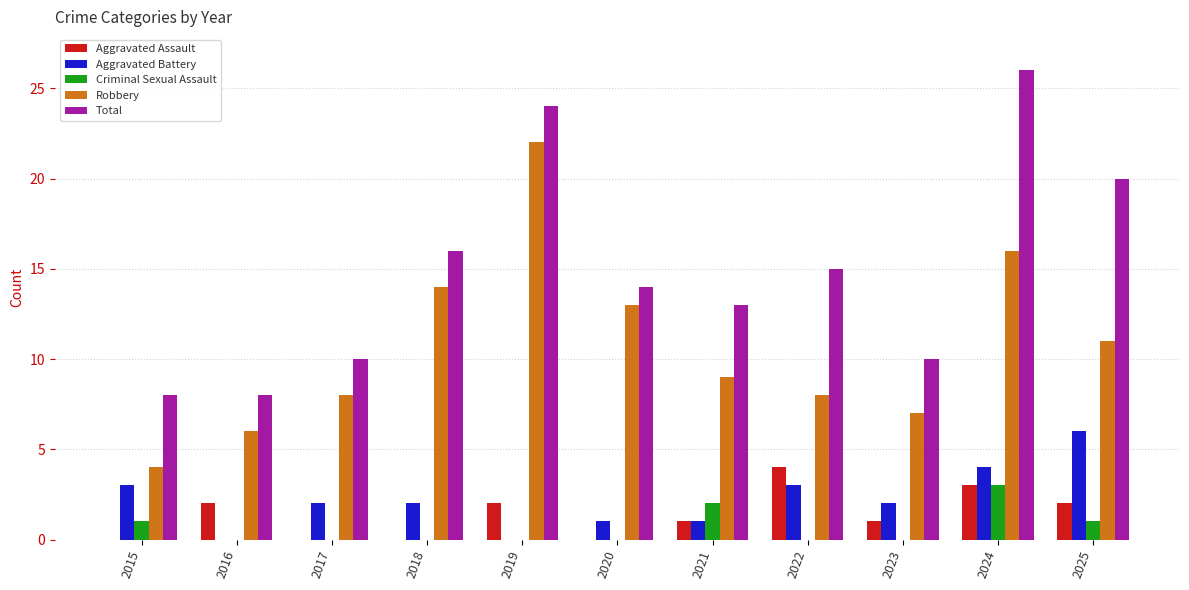

What is the sum of all Aggravated Assault values?

15